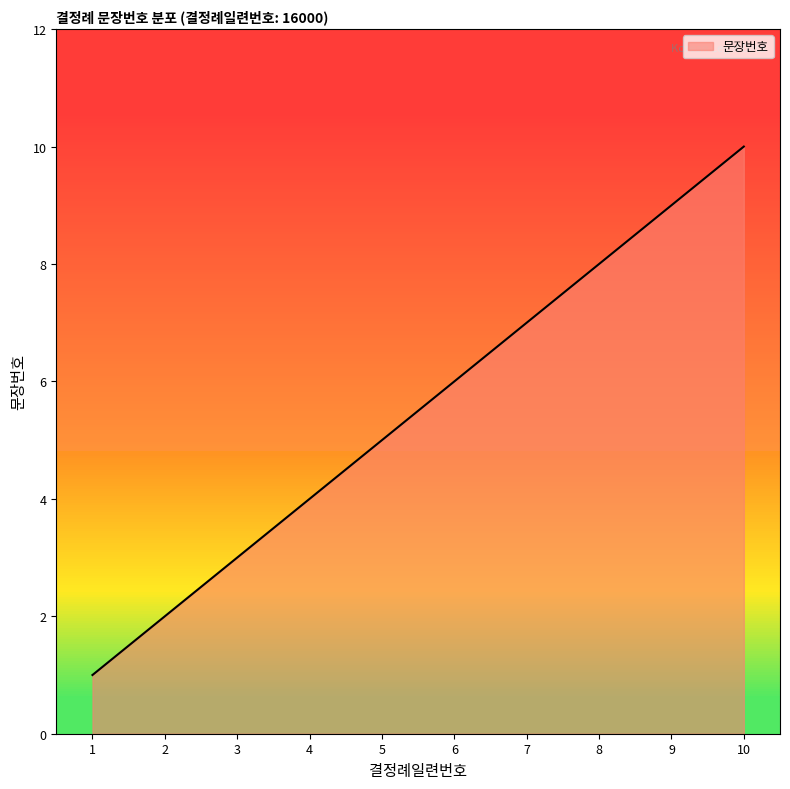

Which label corresponds to the smallest value in the chart?

1